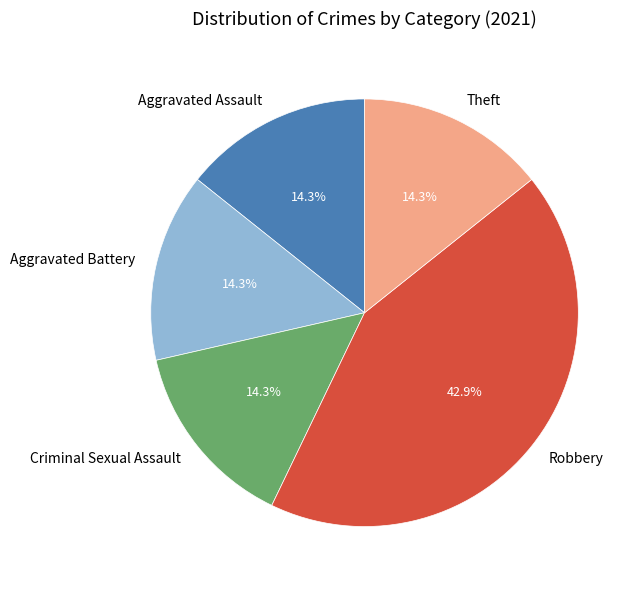

What is the largest slice in the pie chart?

Robbery